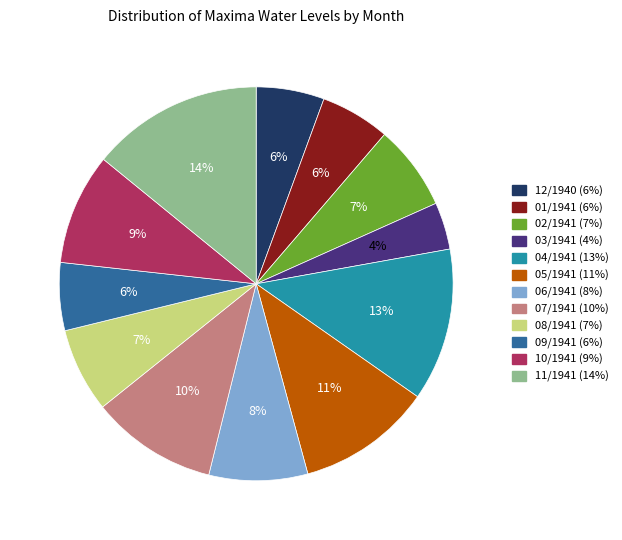

Combined, do 09/1941 and 08/1941 account for over 50%?

No